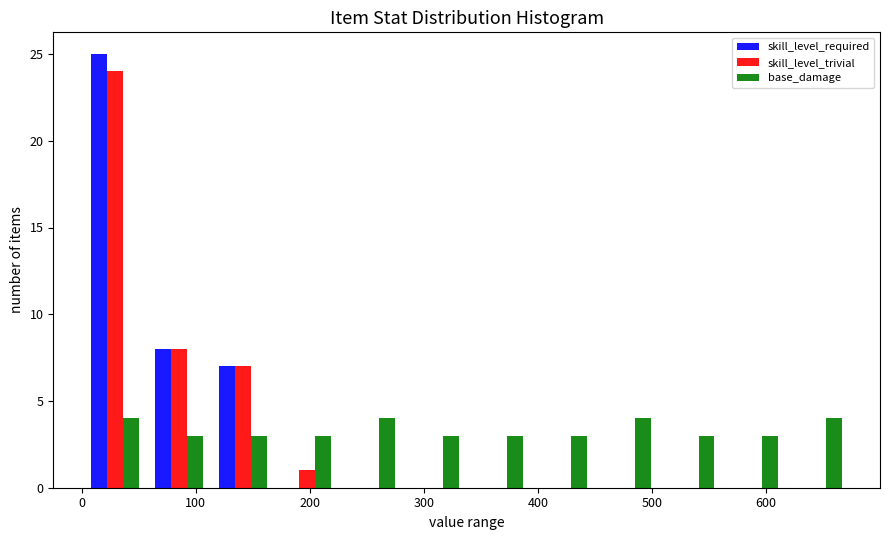

What is the height of the skill_level_trivial bar covering 110 to 170 on the x-axis? Neither the bar edges nor the heights are printed on the chart, so give them approximately, as read against the axes.

7